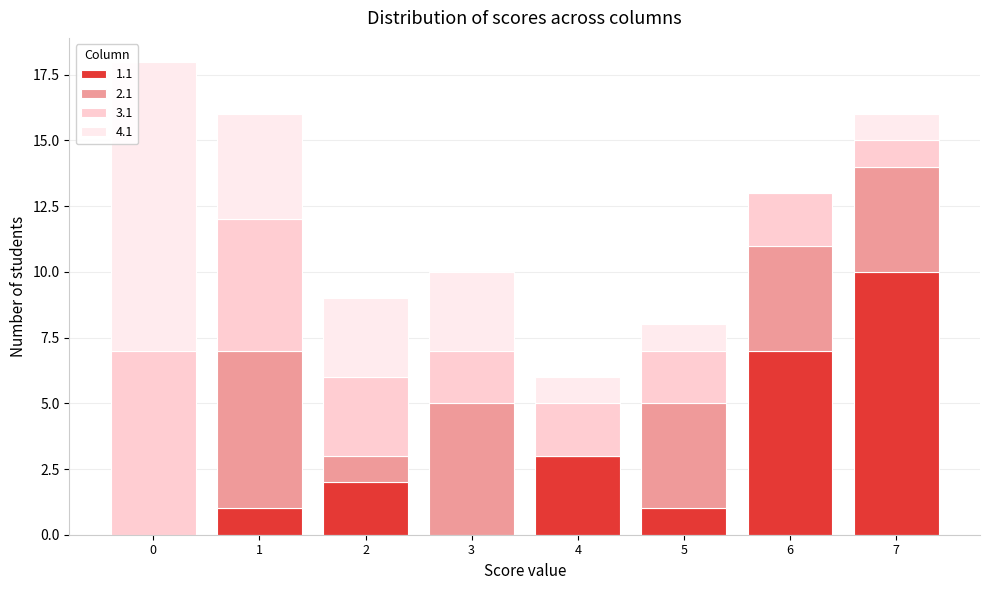

Is it true that 1.1 equals 1 at 4?

False